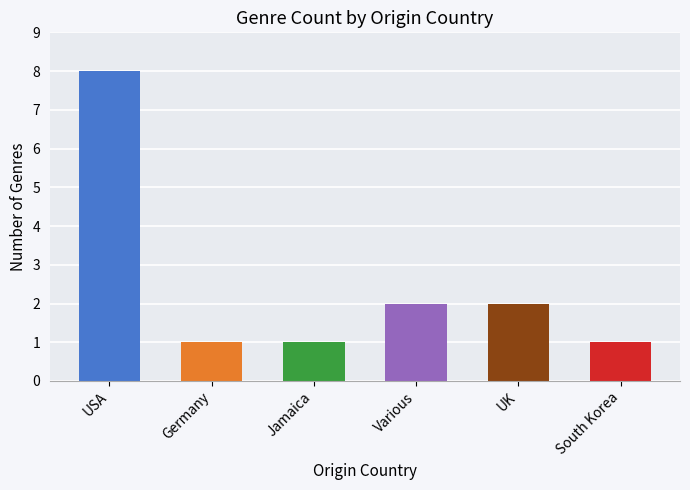

What is the change in value from USA to Jamaica?

-7